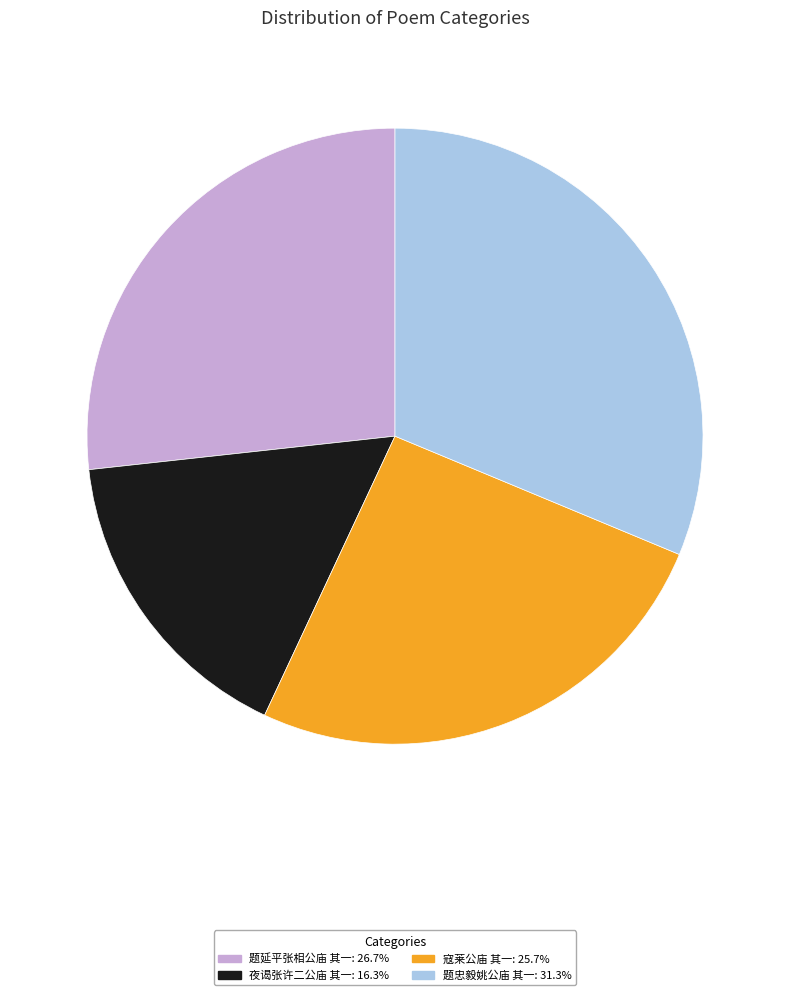

Approximately how many times larger is the value at 夜谒张许二公庙 其一: 16.3% compared to 题忠毅姚公庙 其一: 31.3%?

0.5